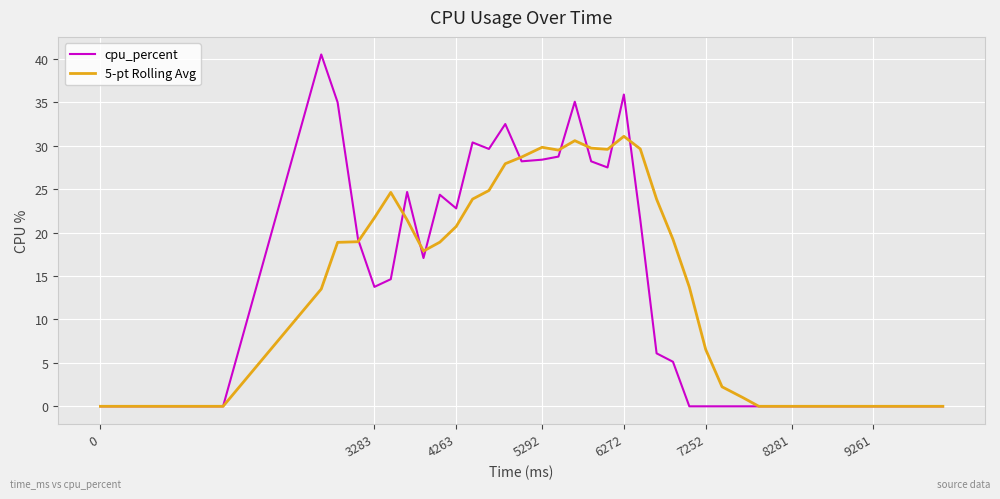

Is this an area chart (filled region under the line)?

No